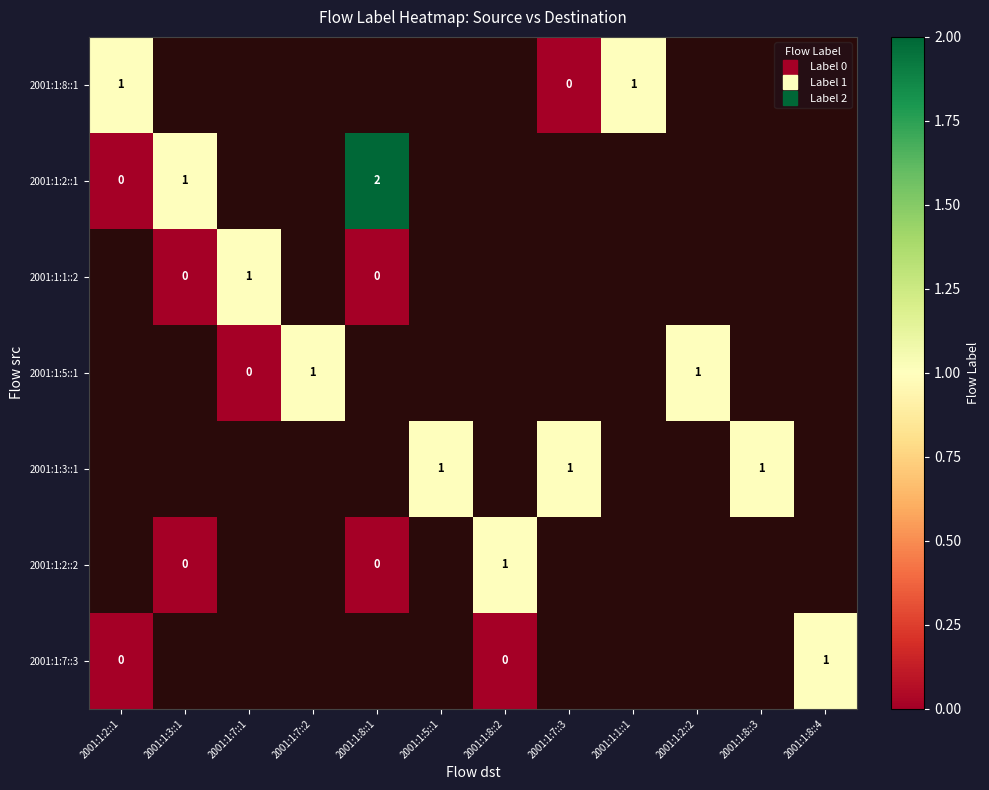

At which category does the chart reach its minimum across all series?

2001:1:7::3